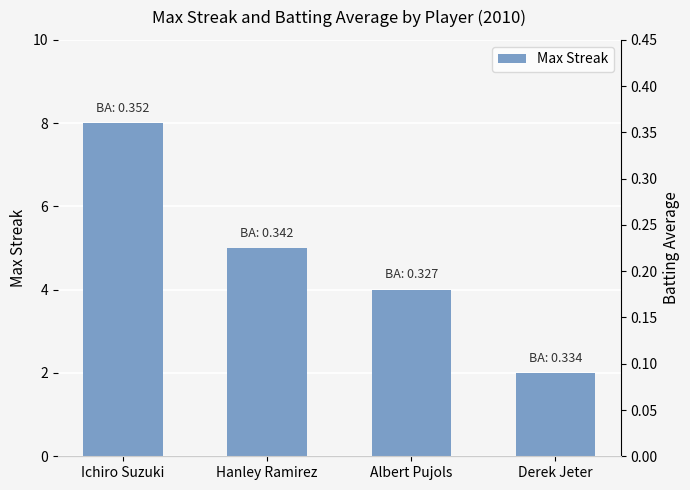

At which label is Max Streak closest to 5?

Hanley Ramirez